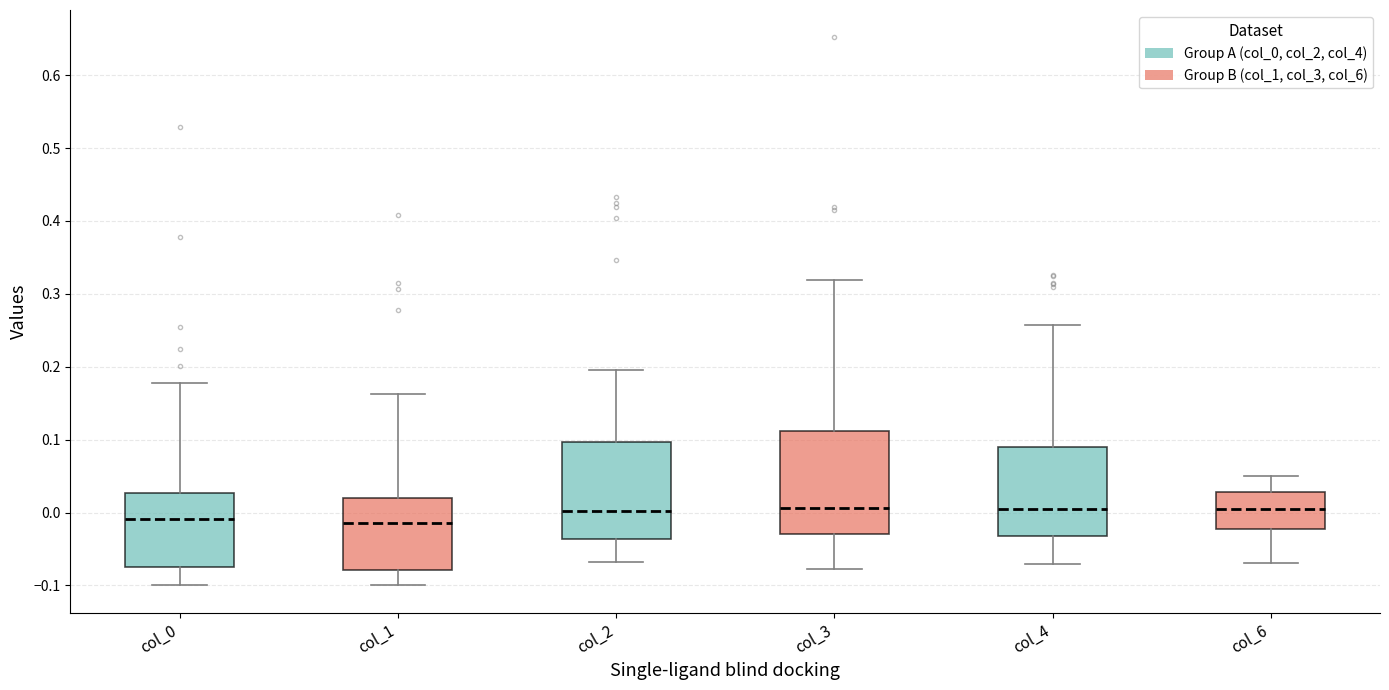

Reading left to right, transcribe this box plot: for each box, give where its median line is, the range the box spans, and where its two whiskers end, as read against the y-axis. The values are not printed on the chart, so give them approximately, as read against the axis.

col_0: median -0.01, box -0.07 to 0.03, whiskers -0.10 to 0.18
col_1: median -0.01, box -0.08 to 0.02, whiskers -0.10 to 0.16
col_2: median 0.00, box -0.04 to 0.10, whiskers -0.07 to 0.20
col_3: median 0.01, box -0.03 to 0.11, whiskers -0.08 to 0.32
col_4: median 0.00, box -0.03 to 0.09, whiskers -0.07 to 0.26
col_6: median 0.01, box -0.02 to 0.03, whiskers -0.07 to 0.05